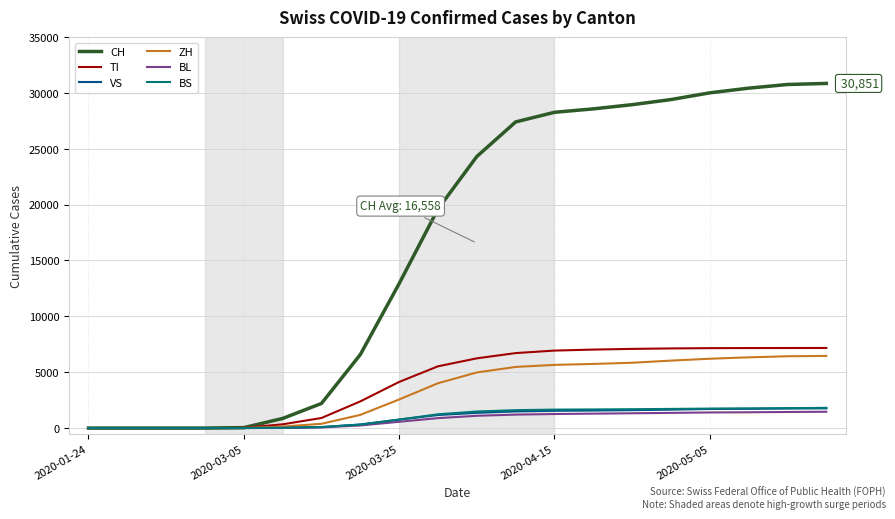

Which series has the largest range (max minus min)?

CH